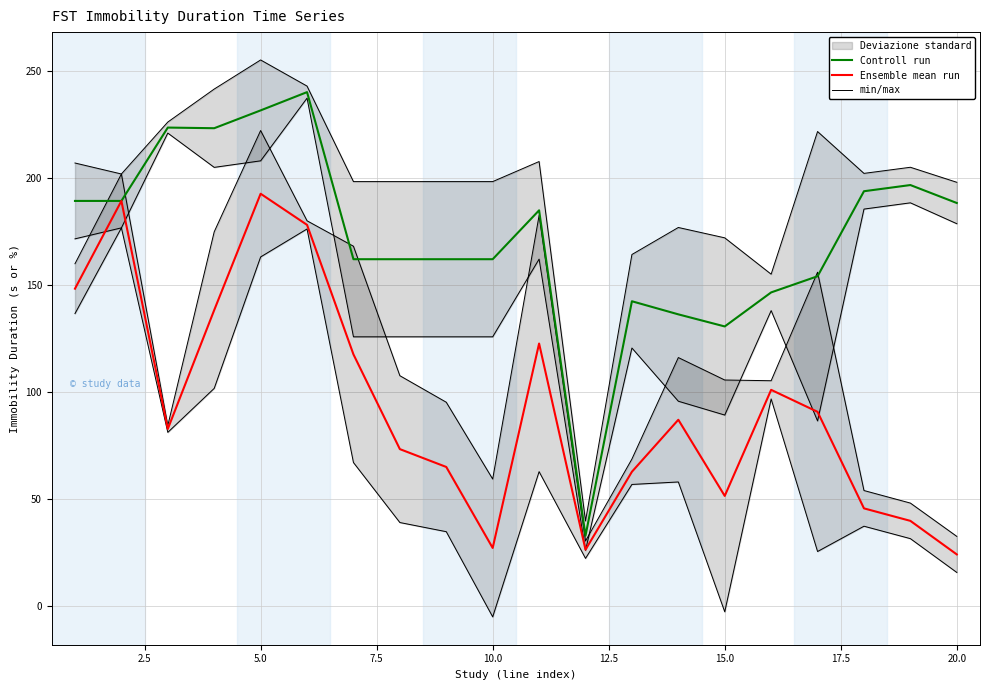

True or false: min/max and Controll run intersect in this chart.

False